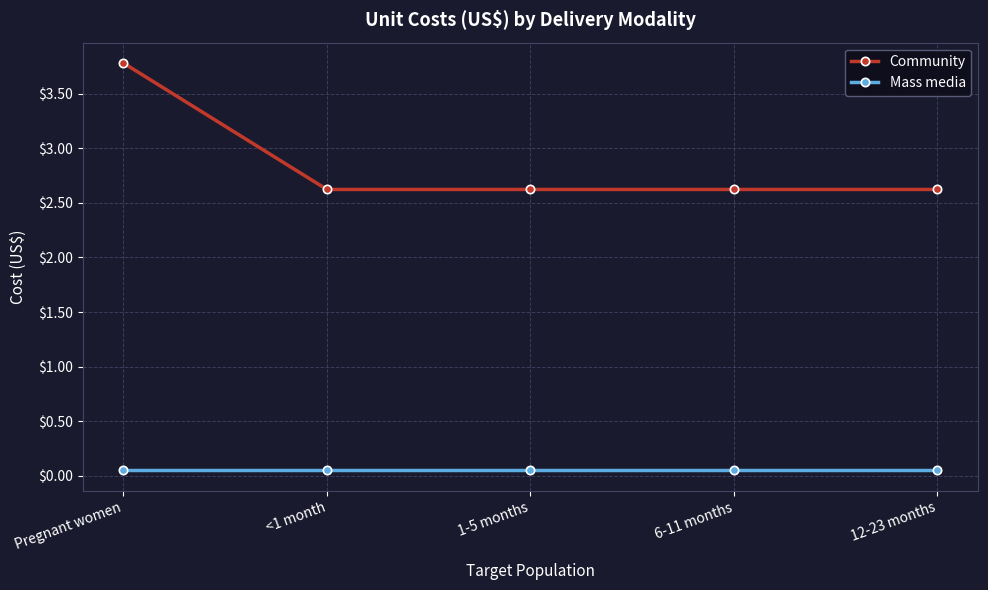

Count the Community values in the range 2 to 3.

4